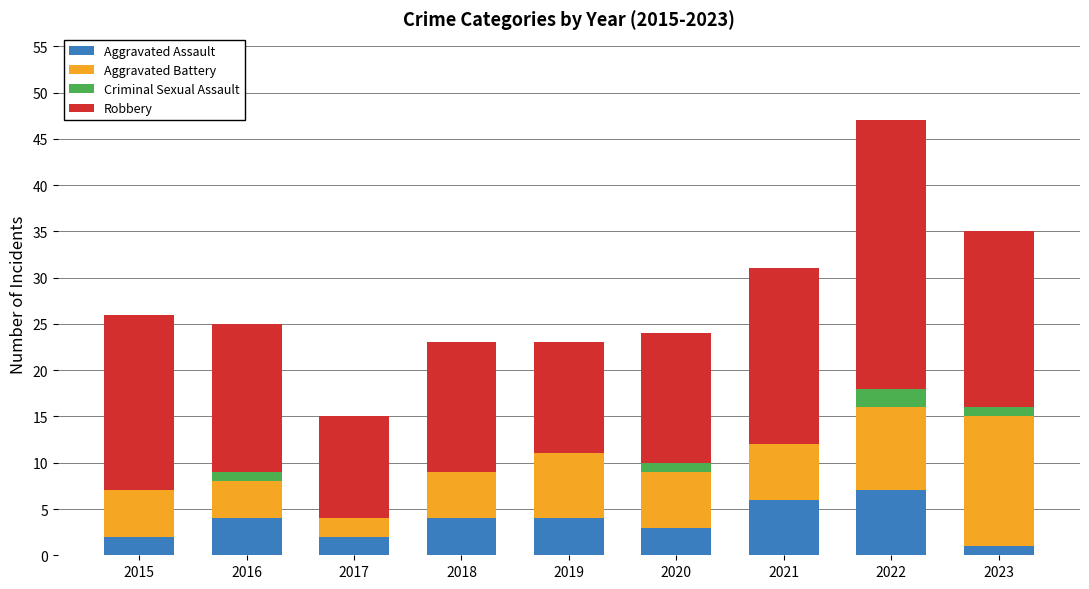

At which category is the sum across all series the highest?

2022